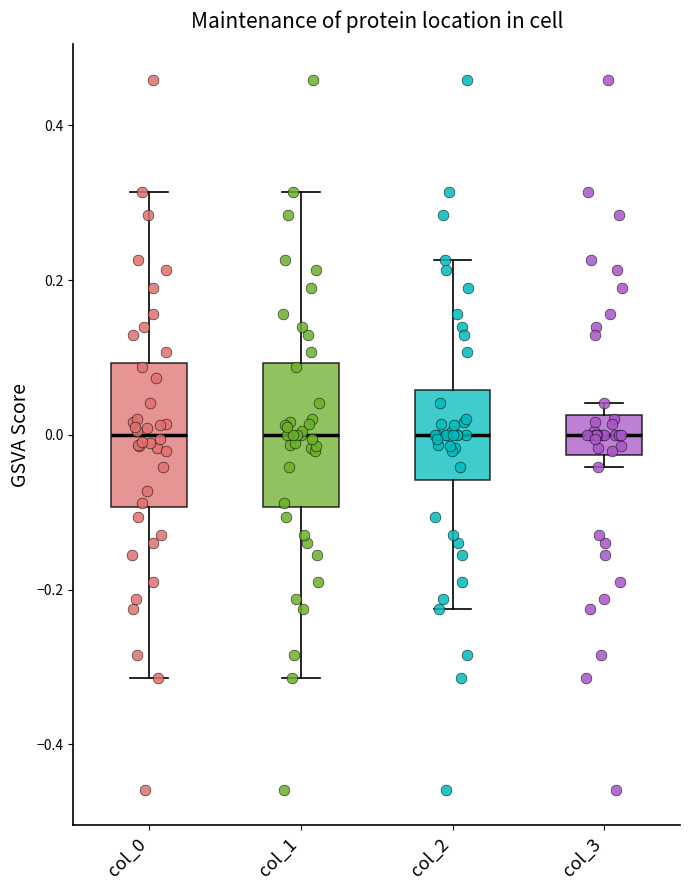

Where is the lower edge of the box for col_2 on the y-axis? The values are not printed on the chart, so give them approximately, as read against the axis.

-0.06